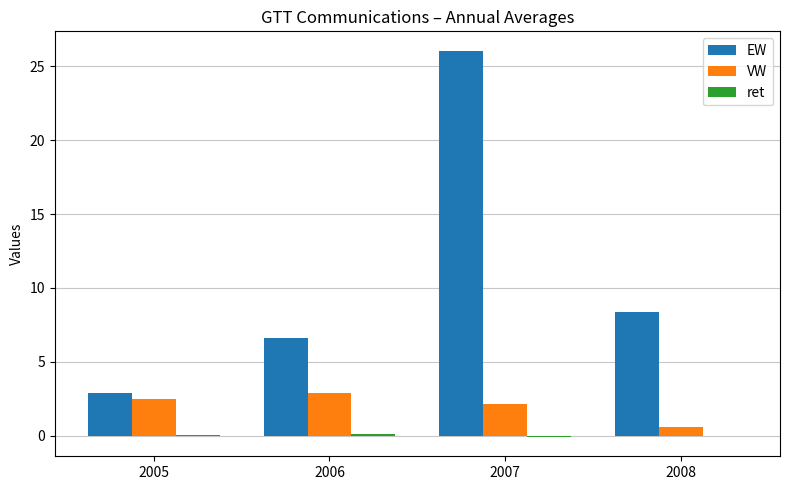

The value of EW at 2008 is 8.4. True or false?

True